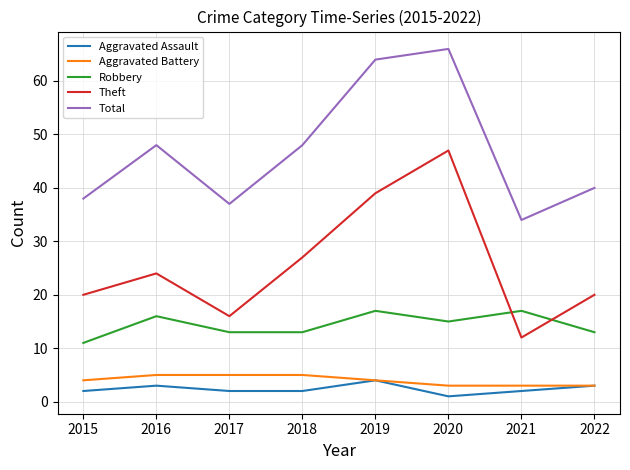

What is the greatest value displayed?

66